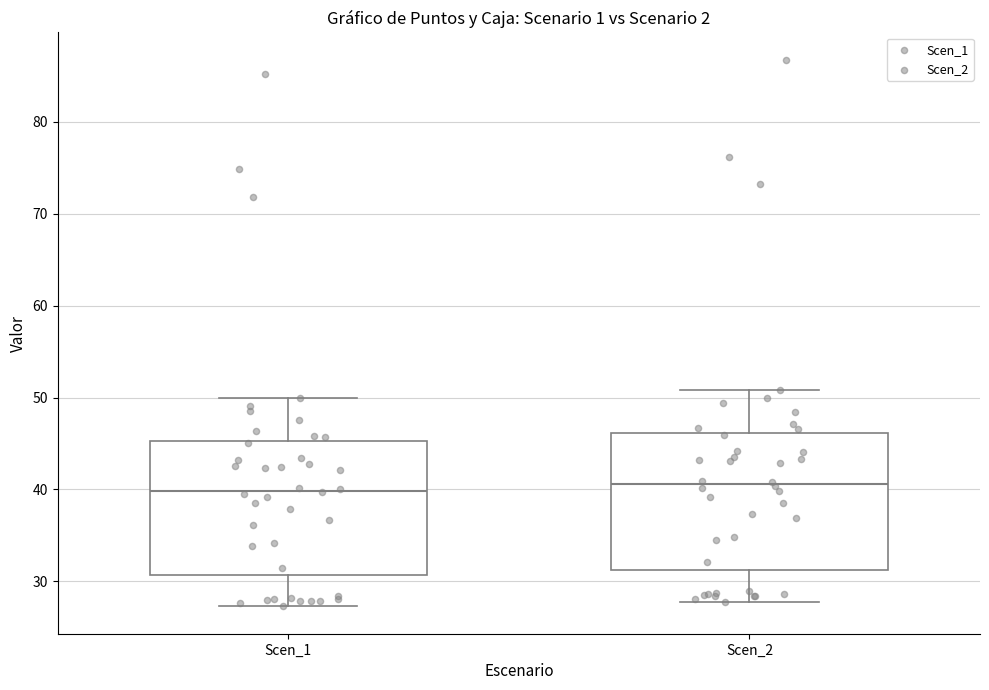

Reading left to right, transcribe this box plot: for each box, give where its median line is, the range the box spans, and where its two whiskers end, as read against the y-axis. The values are not printed on the chart, so give them approximately, as read against the axis.

Scen_1: median 40, box 31 to 45, whiskers 27 to 50
Scen_2: median 41, box 31 to 46, whiskers 28 to 51